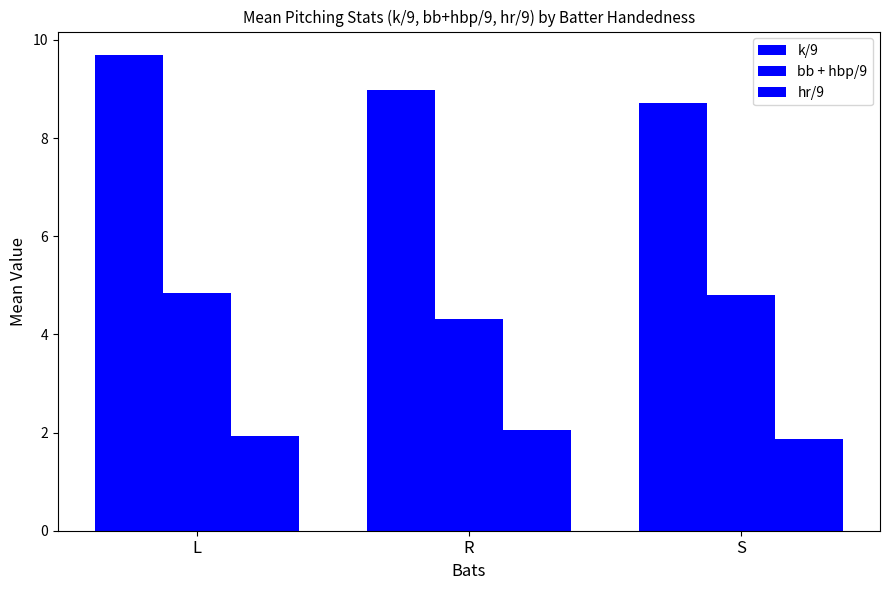

Are the bars horizontal?

No